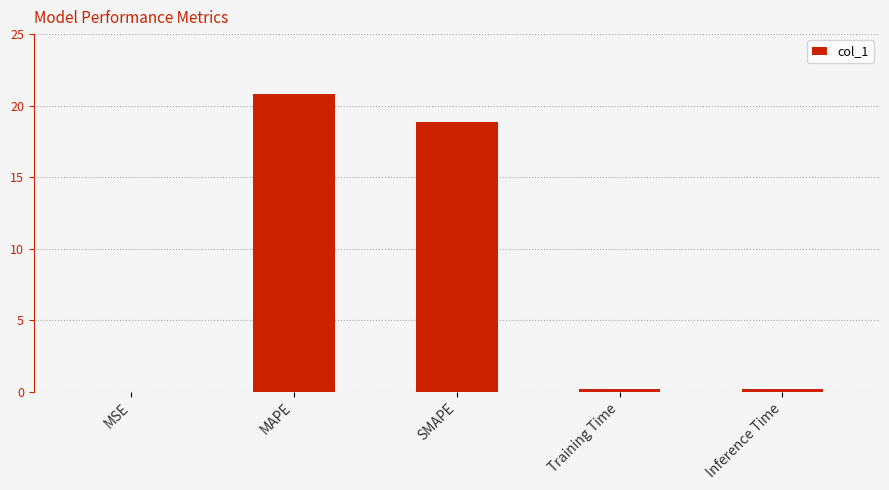

What is the greatest value displayed?

20.8